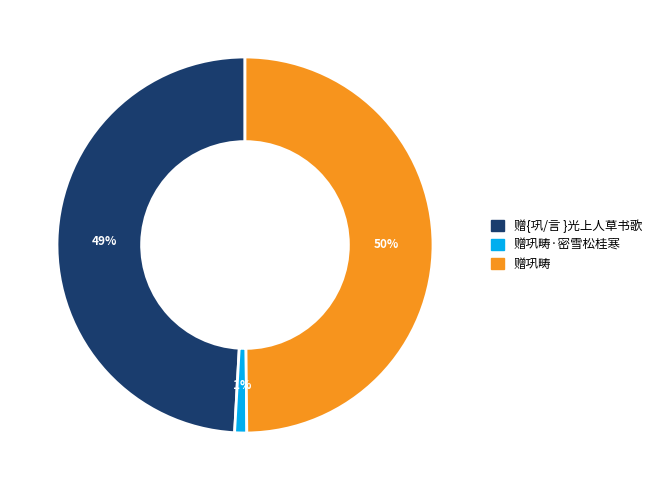

To the nearest percent, what is the difference between the largest and smallest slice percentages?

49%